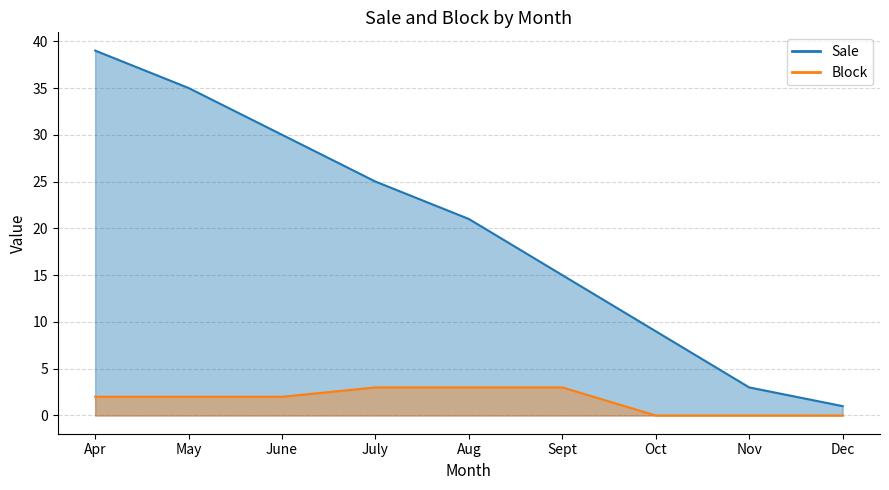

What is the difference between the highest and lowest values at Aug?

18